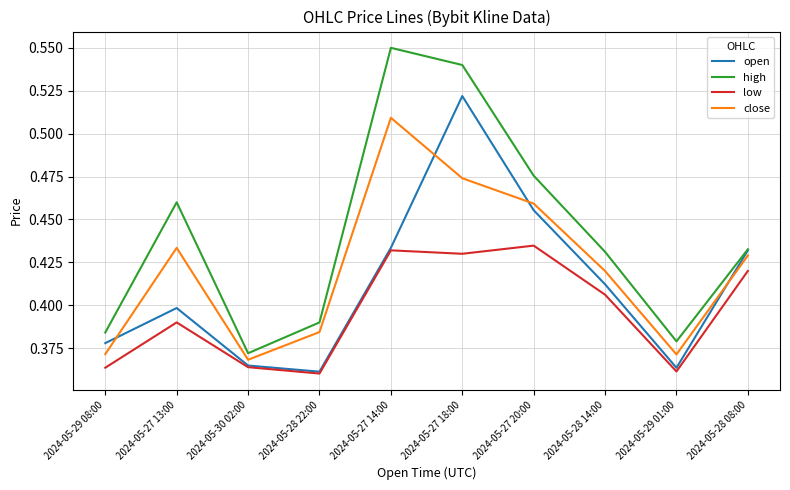

True or false: low and high cross at least once.

False